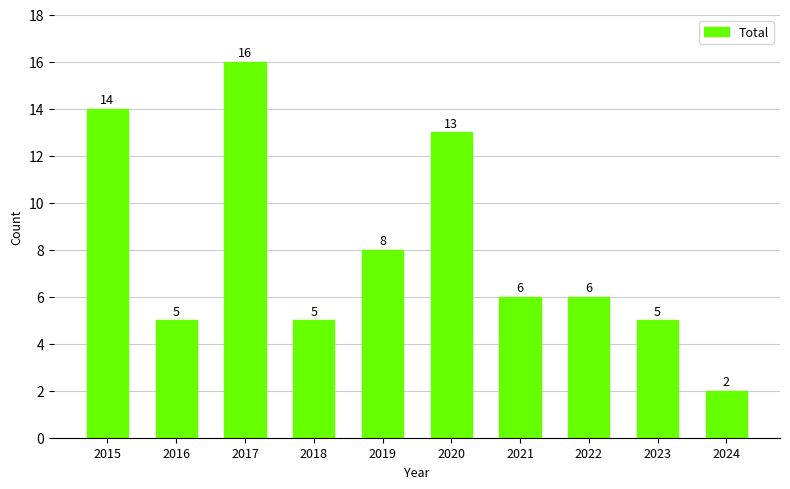

What is the value of the 5th bar from the left?

8